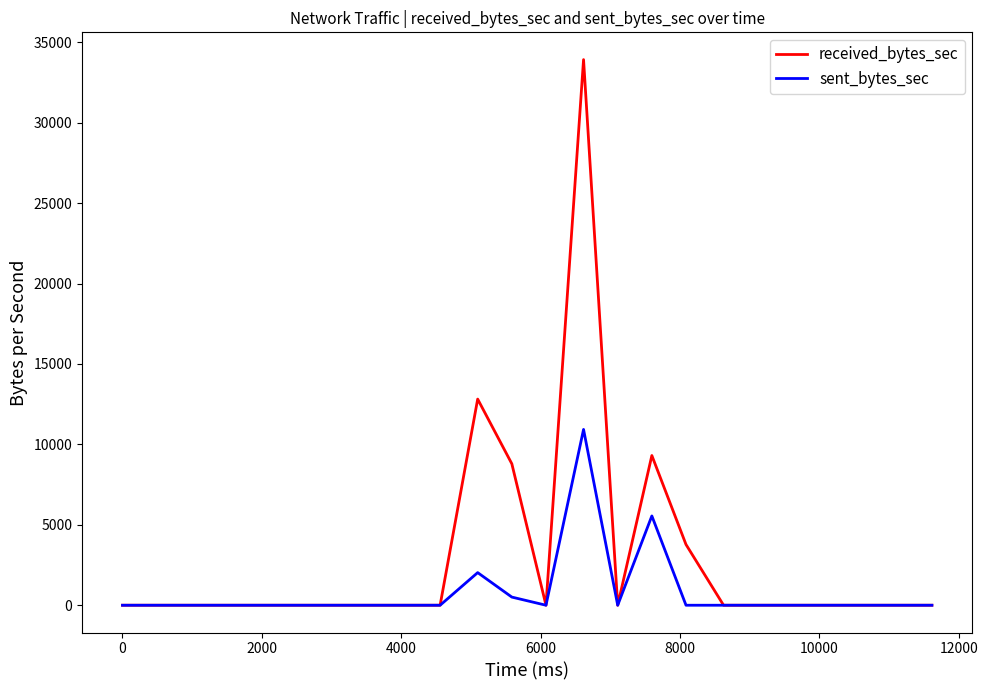

Rank the series by their maximum value, from highest to lowest.

received_bytes_sec, sent_bytes_sec